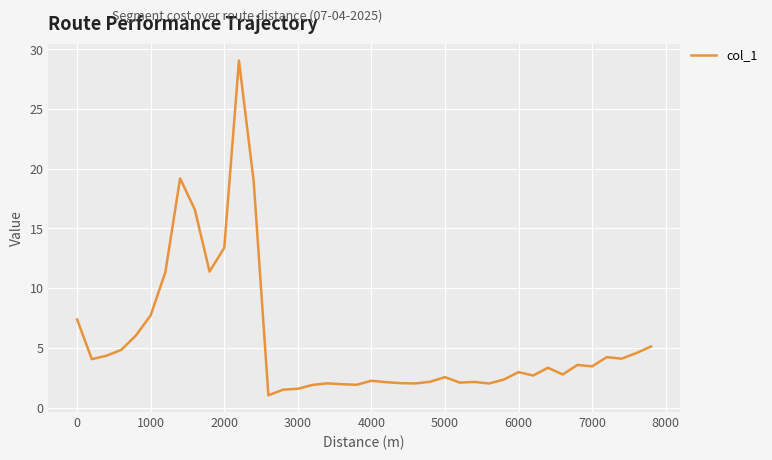

What is the difference between the maximum and minimum values?

28.0